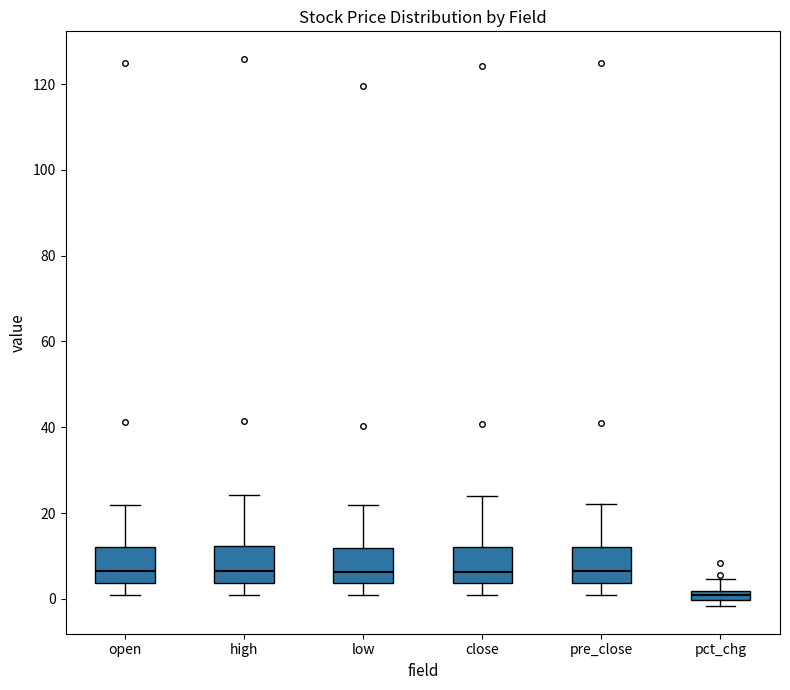

Where does the upper whisker of the box for pre_close end on the y-axis? The values are not printed on the chart, so give them approximately, as read against the axis.

22